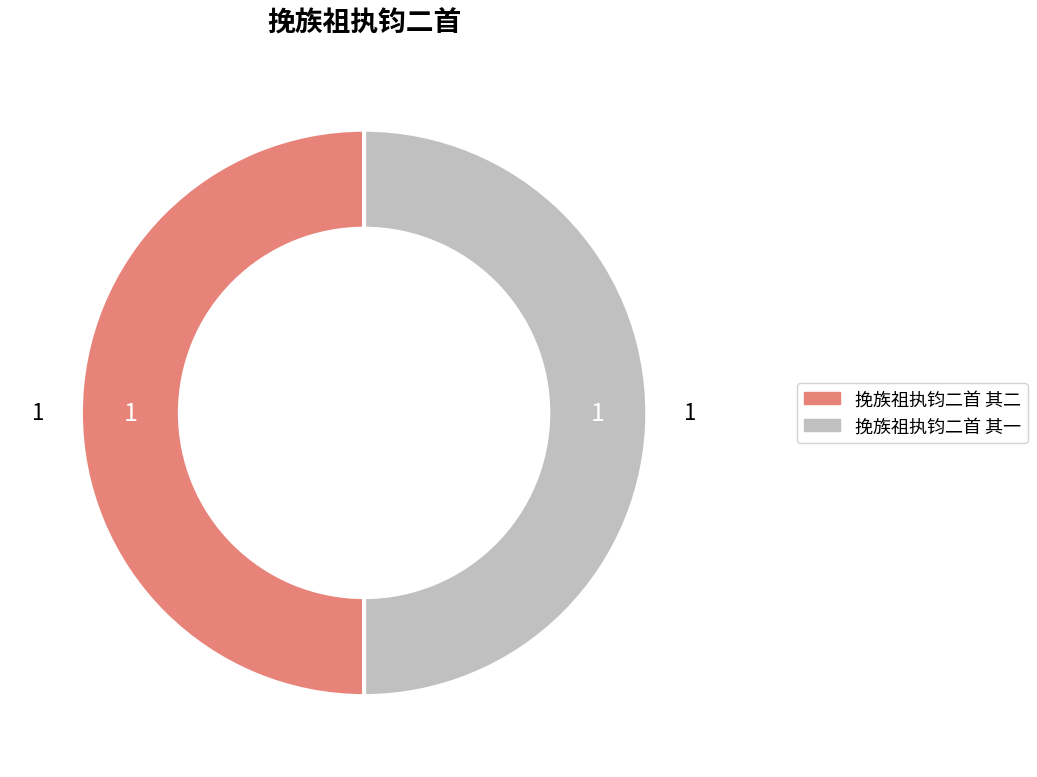

True or false: 挽族祖执钧二首 其一 accounts for 40% of the total.

False